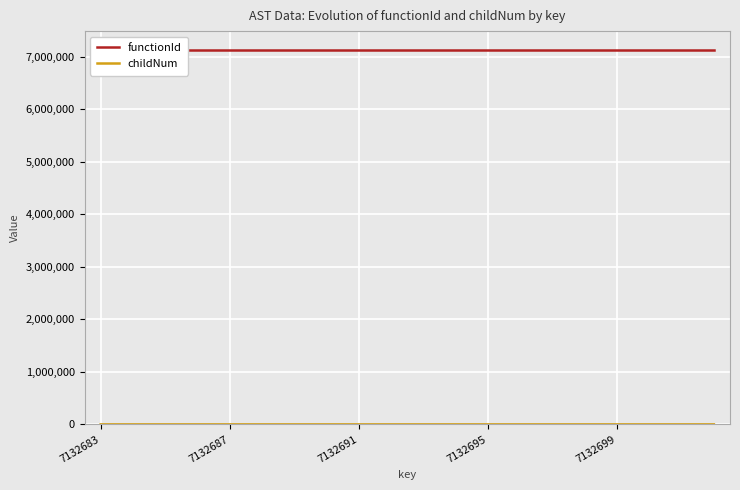

True or false: functionId has more than 2 points higher than both neighbors.

False